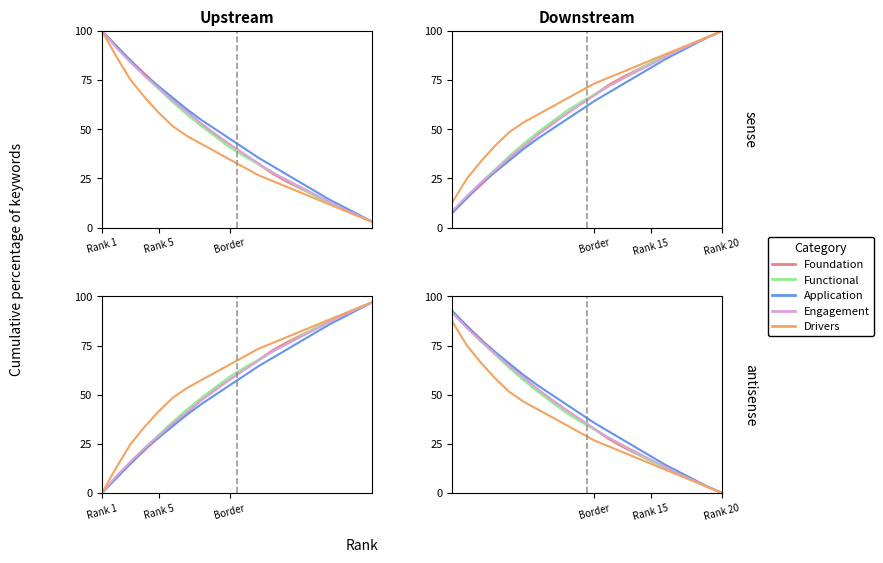

How many values in the Engagement series exceed 37?

10